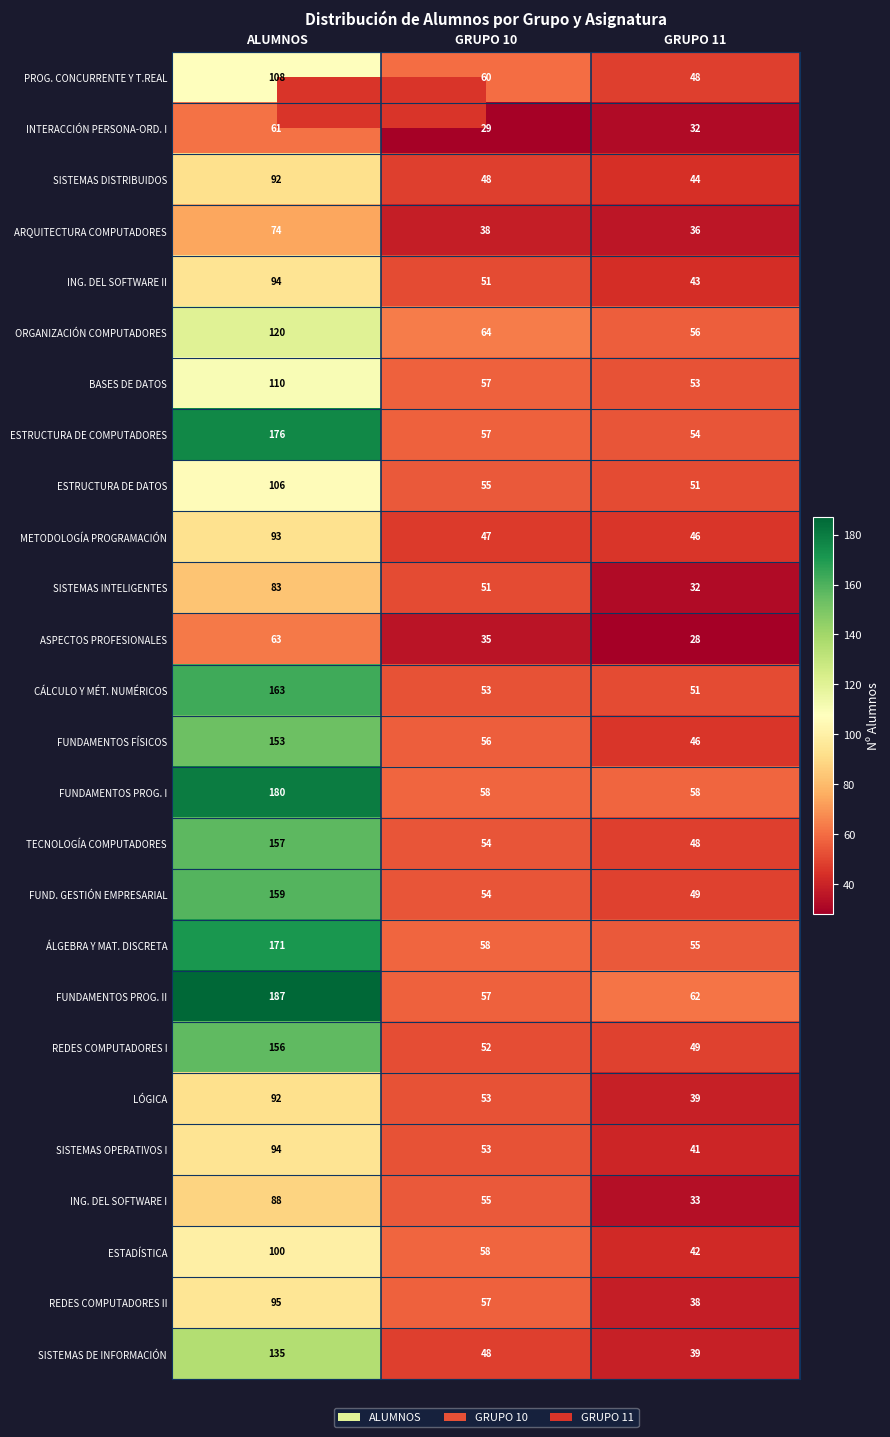

The value of SISTEMAS INTELIGENTES at GRUPO 11 is 9. True or false?

False